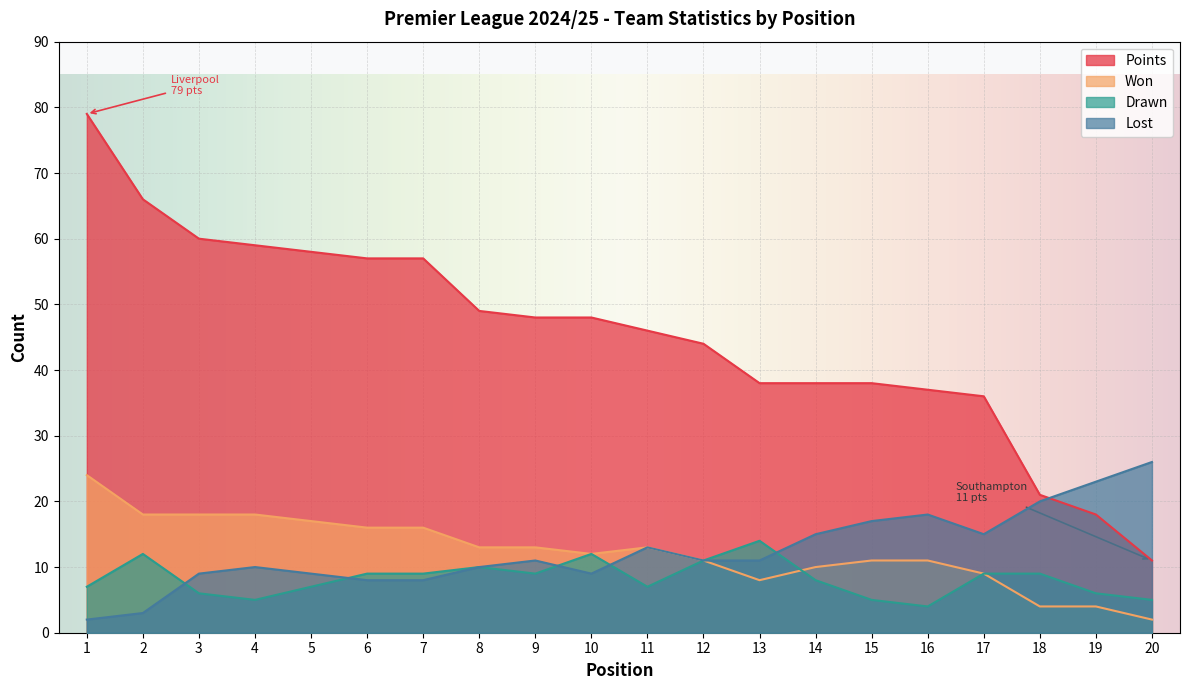

The value of Won at 10 is 12. True or false?

True